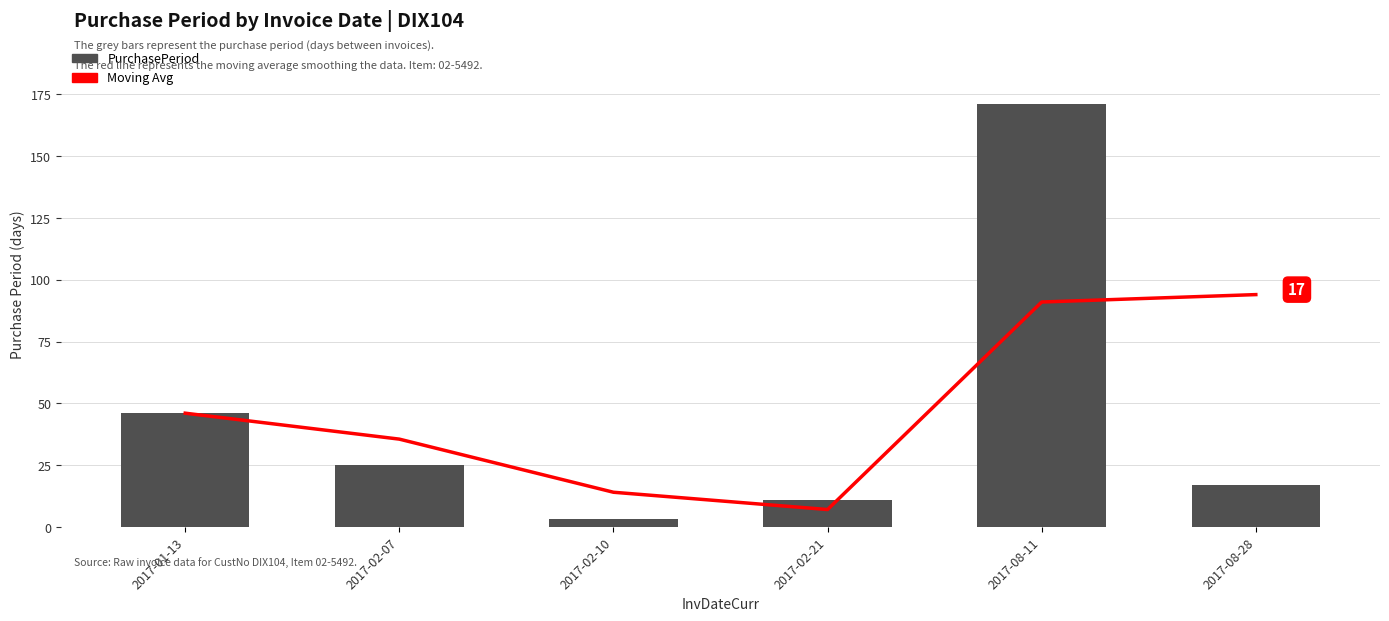

List the labels in order of PurchasePeriod value, smallest first.

2017-02-10, 2017-02-21, 2017-08-28, 2017-02-07, 2017-01-13, 2017-08-11